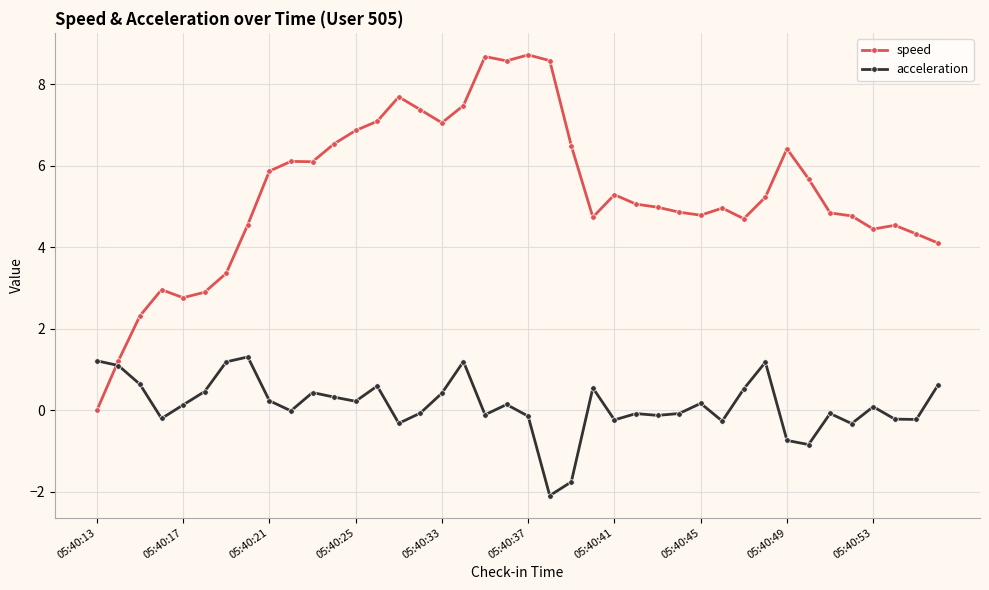

Count the number of data series in this chart.

2